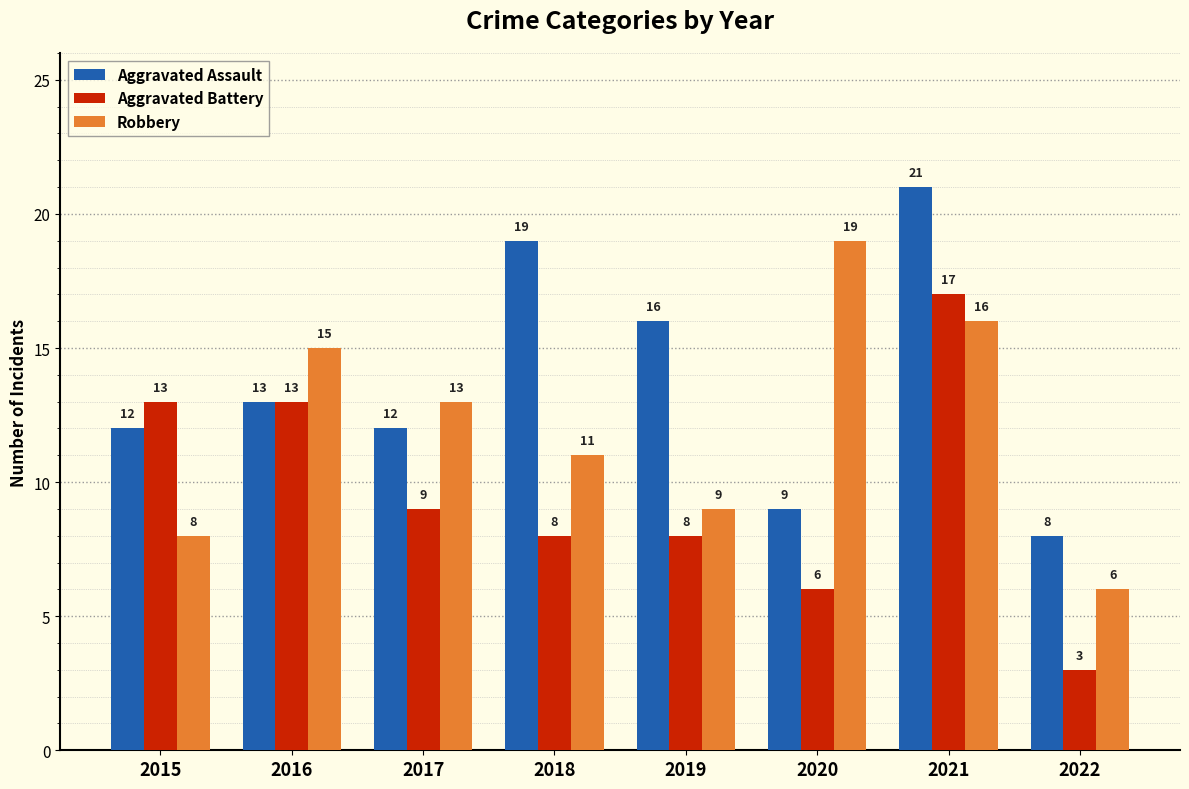

Reading right to left, transcribe all the data shown in this chart.

Aggravated Assault: 2022=8	2021=21	2020=9	2019=16	2018=19	2017=12	2016=13	2015=12
Aggravated Battery: 2022=3	2021=17	2020=6	2019=8	2018=8	2017=9	2016=13	2015=13
Robbery: 2022=6	2021=16	2020=19	2019=9	2018=11	2017=13	2016=15	2015=8